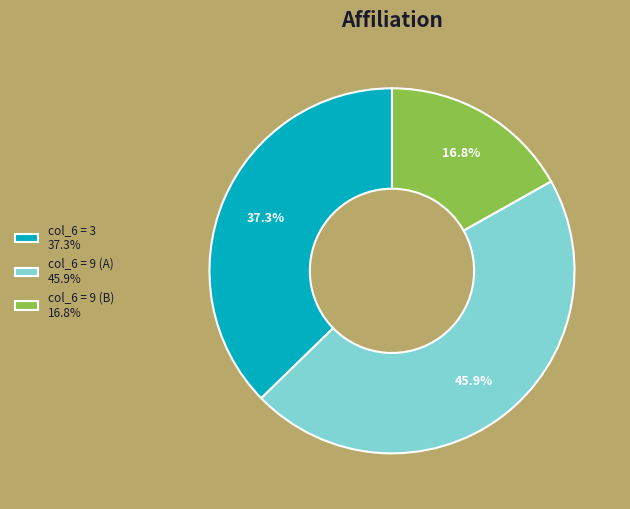

To the nearest percent, what is the difference between the largest and smallest slice percentages?

29%